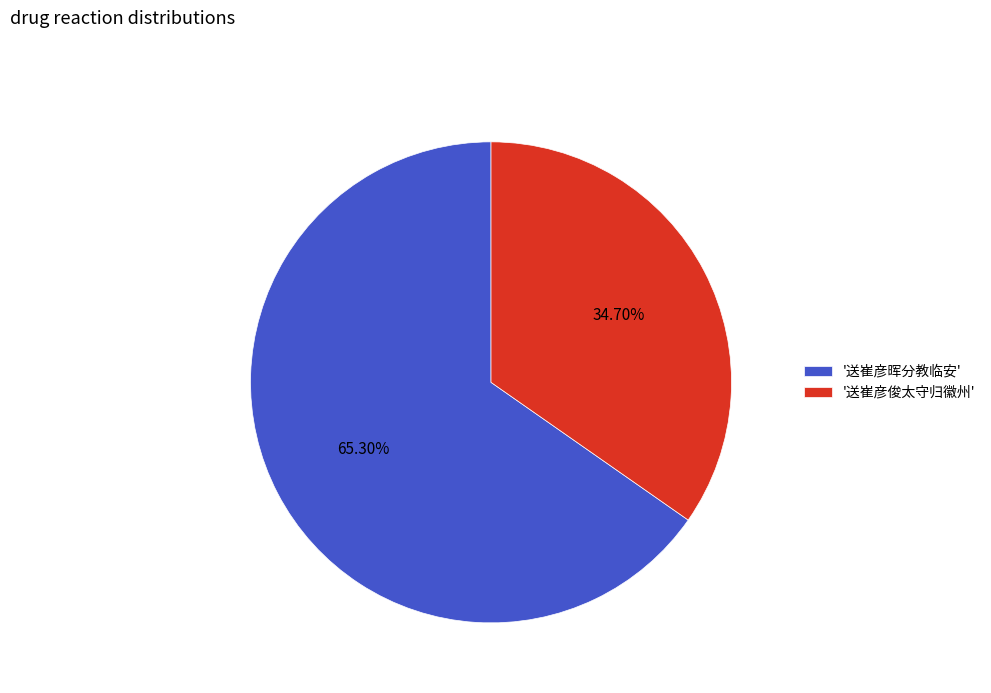

Do '送崔彦俊太守归徽州' and '送崔彦晖分教临安' together represent more than half of the pie?

Yes